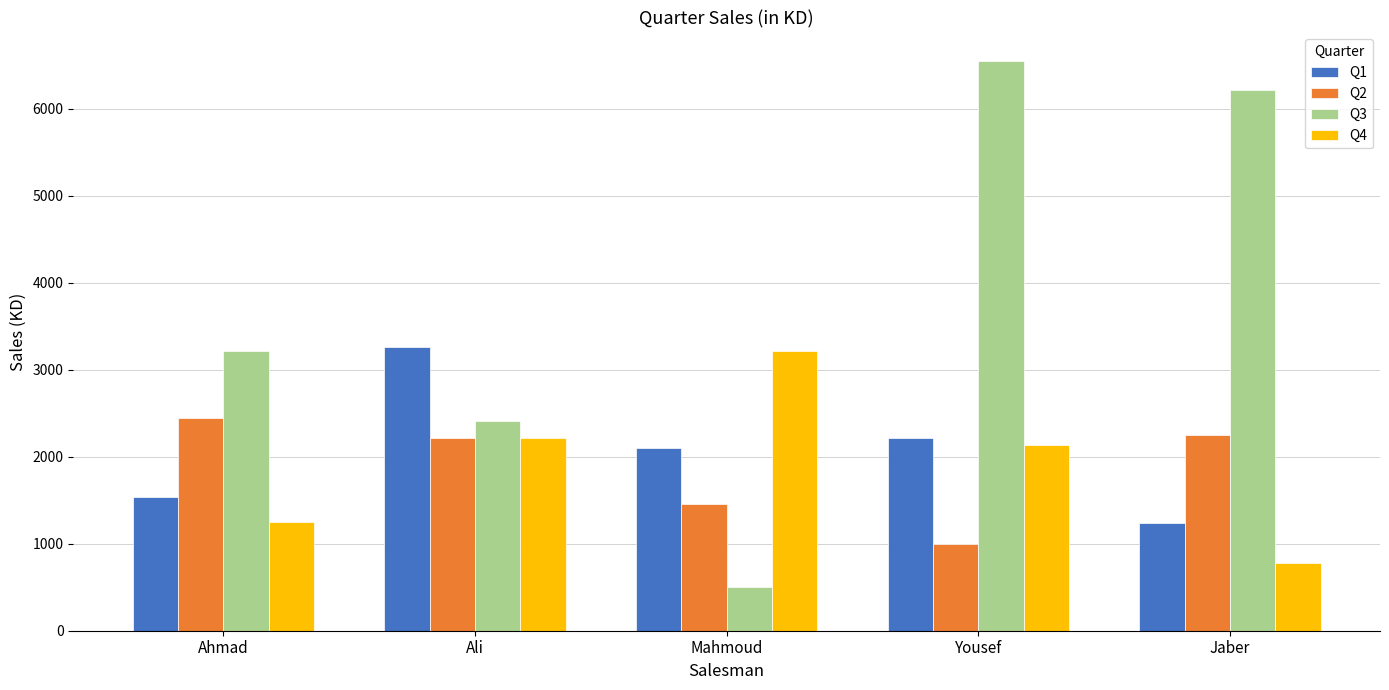

At how many categories does at least one series exceed 1425?

5